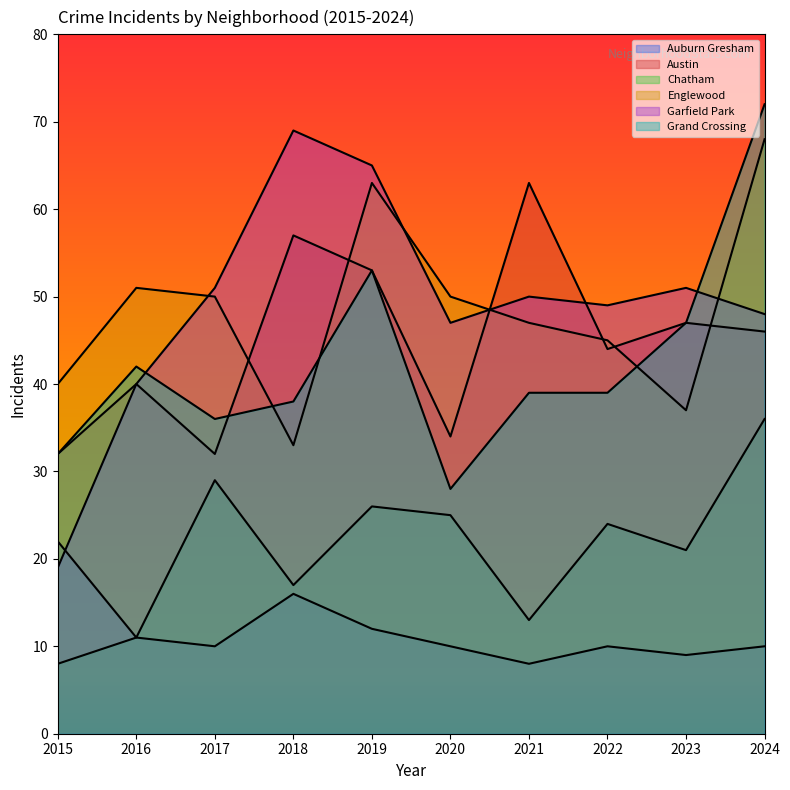

At which label is Englewood closest to 50?

2017